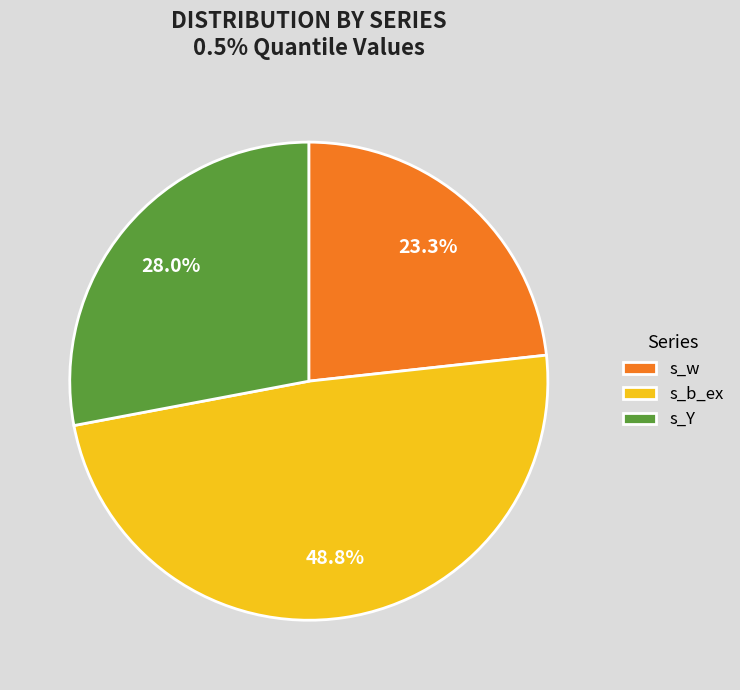

Which slice is the smallest?

s_w